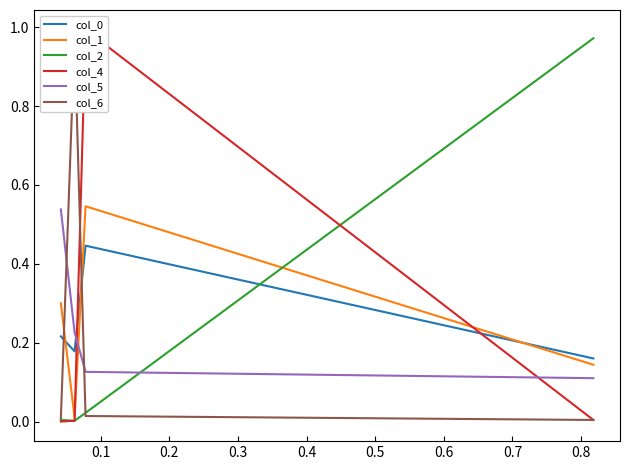

What are all the series names shown in the legend?

col_0, col_1, col_2, col_4, col_5, col_6